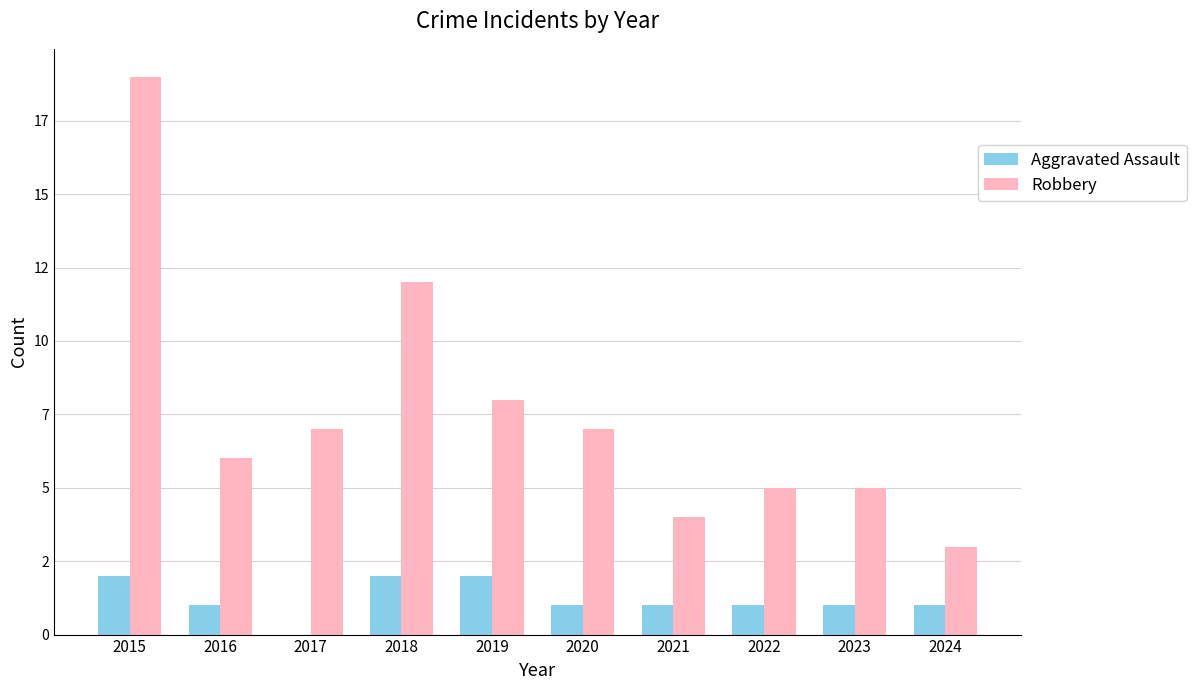

What are all the series names shown in the legend?

Aggravated Assault, Robbery